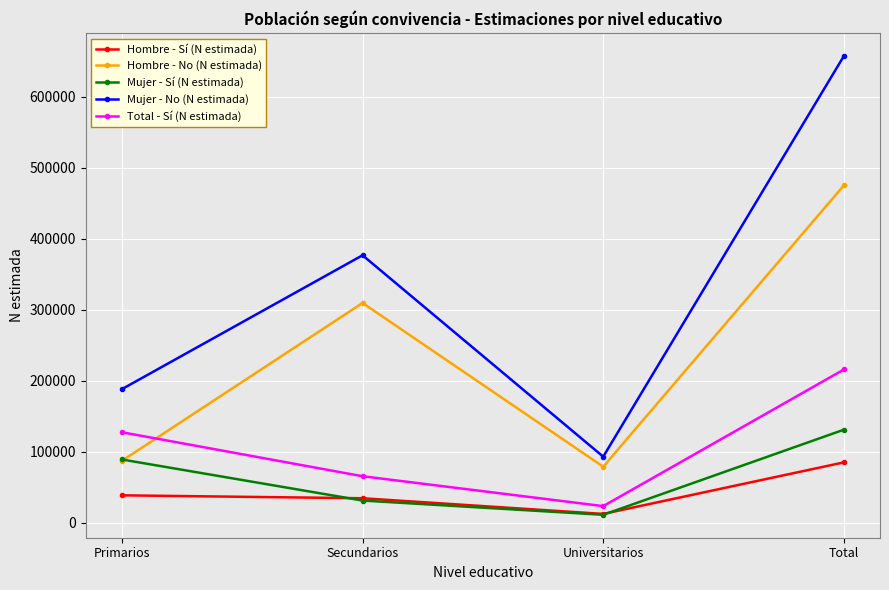

Where do Total - Sí (N estimada) and Hombre - No (N estimada) first cross each other?

Primarios and Secundarios